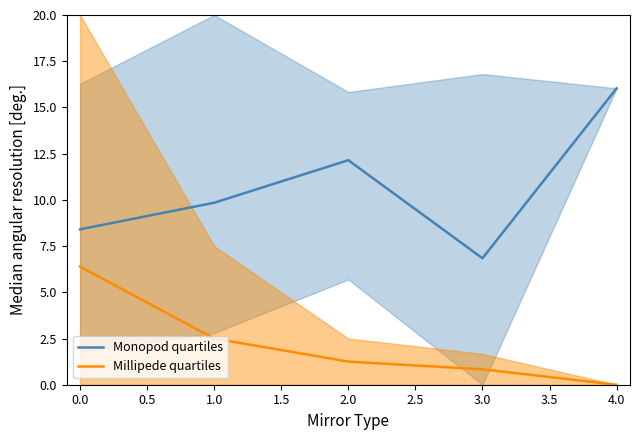

Rank the categories by Monopod quartiles value from highest to lowest.

4.0, 2.0, 1.0, 0.0, 3.0